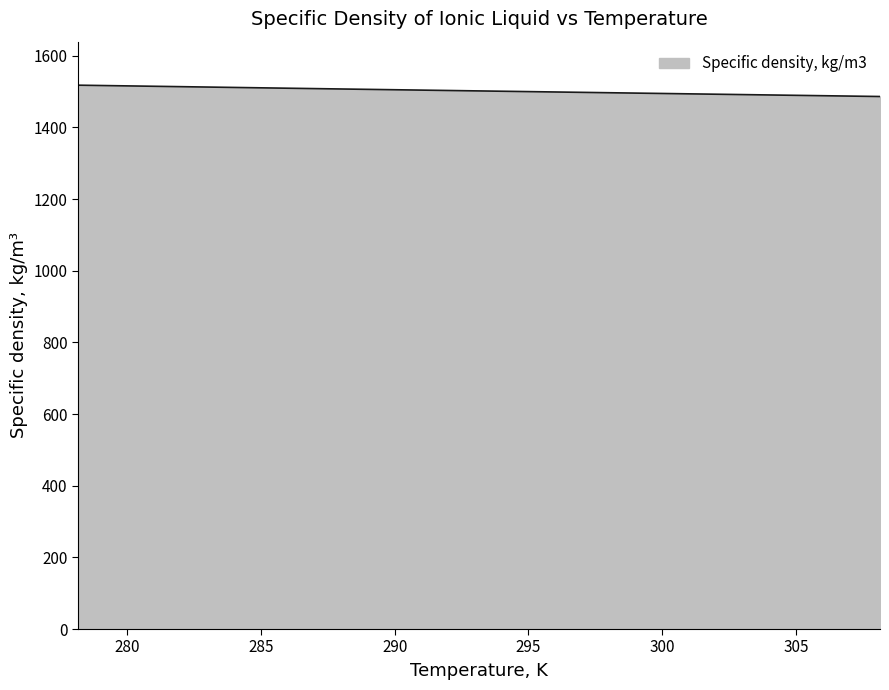

What is the difference between the second highest and second lowest values?

21.0